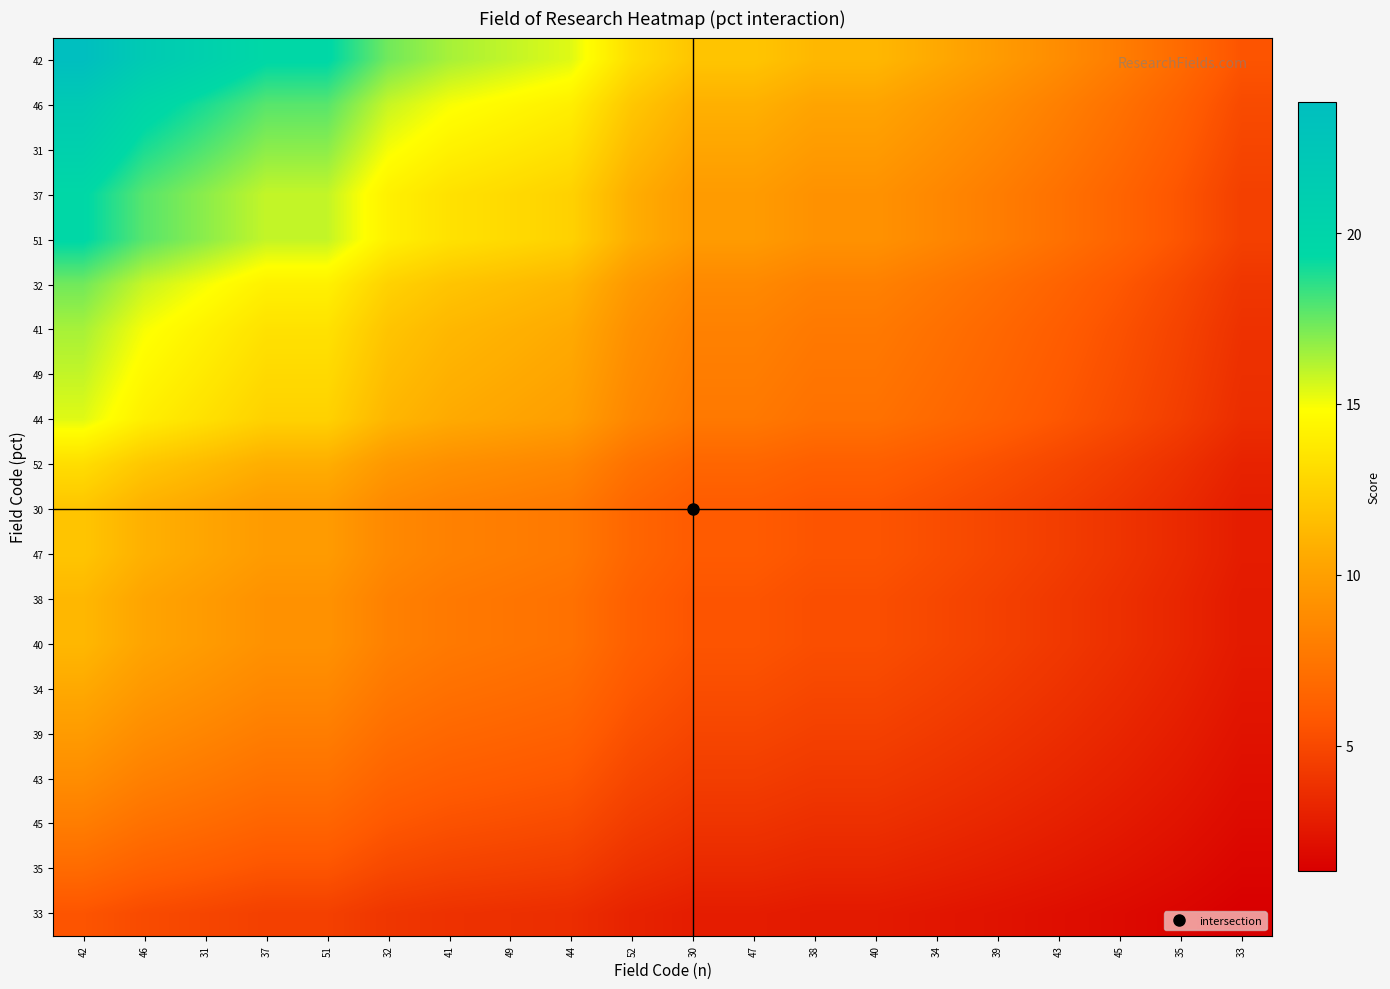

What is the total value across all series at 46?

254.9